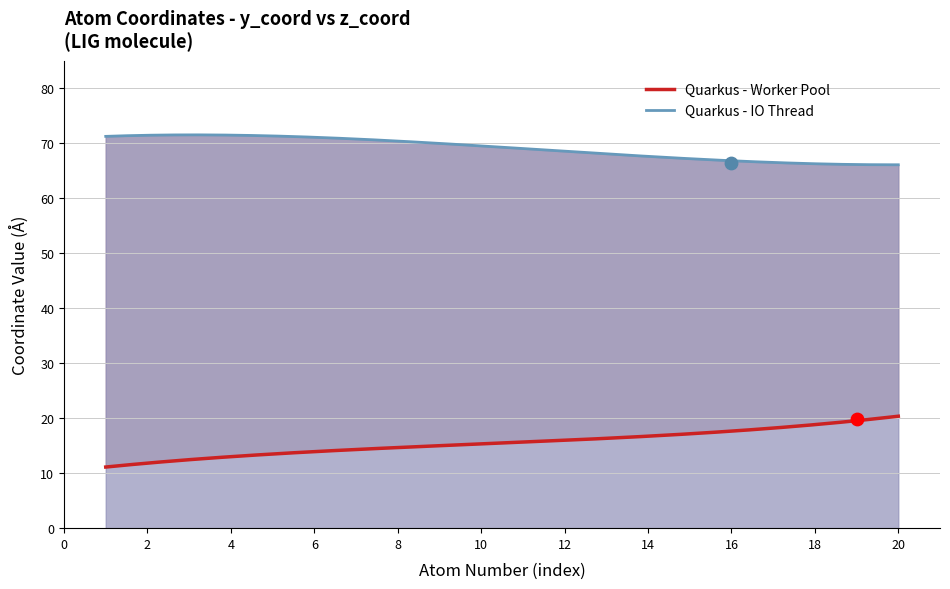

Which series reaches the maximum Y coordinate?

Quarkus - IO Thread